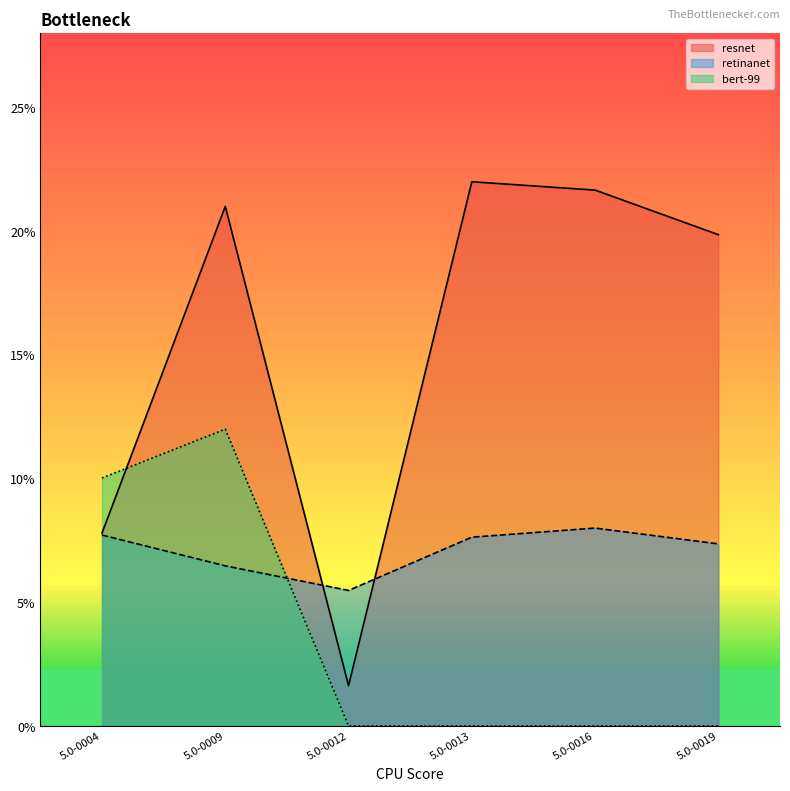

What is the sum of the resnet values at 5.0-0004 and 5.0-0016?

29.5